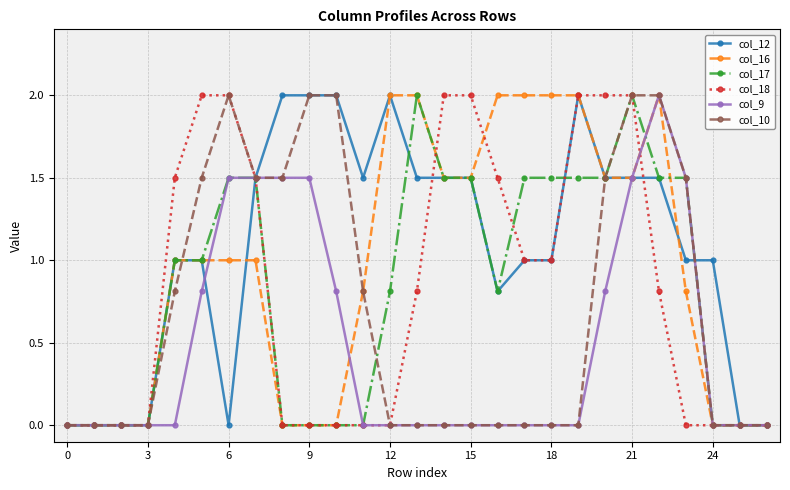

How many series are shown in this chart?

6